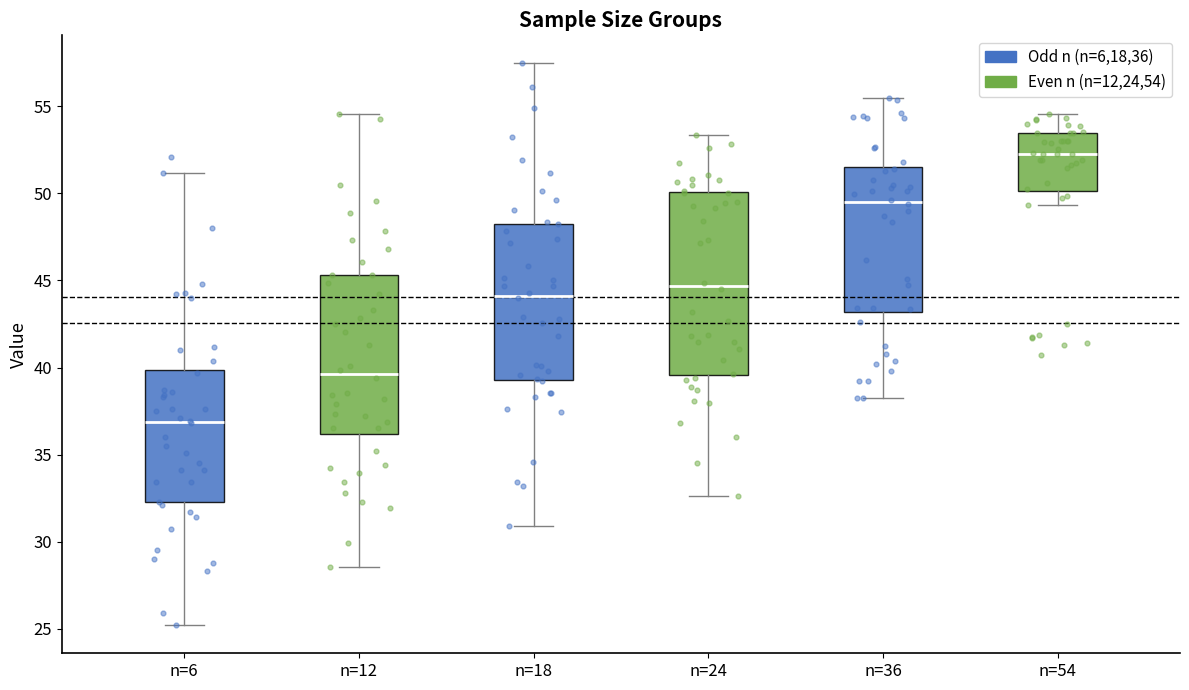

Reading left to right, transcribe this box plot: for each box, give where its median line is, the range the box spans, and where its two whiskers end, as read against the y-axis. The values are not printed on the chart, so give them approximately, as read against the axis.

n=6: median 37.0, box 32.5 to 40.0, whiskers 25.0 to 51.0
n=12: median 39.5, box 36.0 to 45.5, whiskers 28.5 to 54.5
n=18: median 44.0, box 39.5 to 48.5, whiskers 31.0 to 57.5
n=24: median 44.5, box 39.5 to 50.0, whiskers 32.5 to 53.5
n=36: median 49.5, box 43.0 to 51.5, whiskers 38.0 to 55.5
n=54: median 52.5, box 50.0 to 53.5, whiskers 49.5 to 54.5